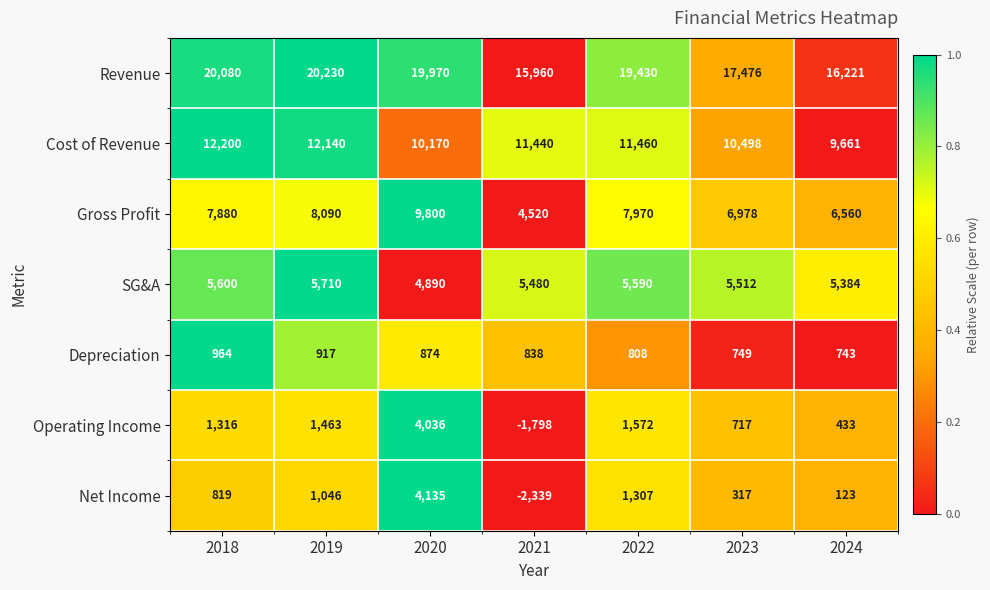

Between 2020 and 2023, which series saw the biggest shift?

Net Income